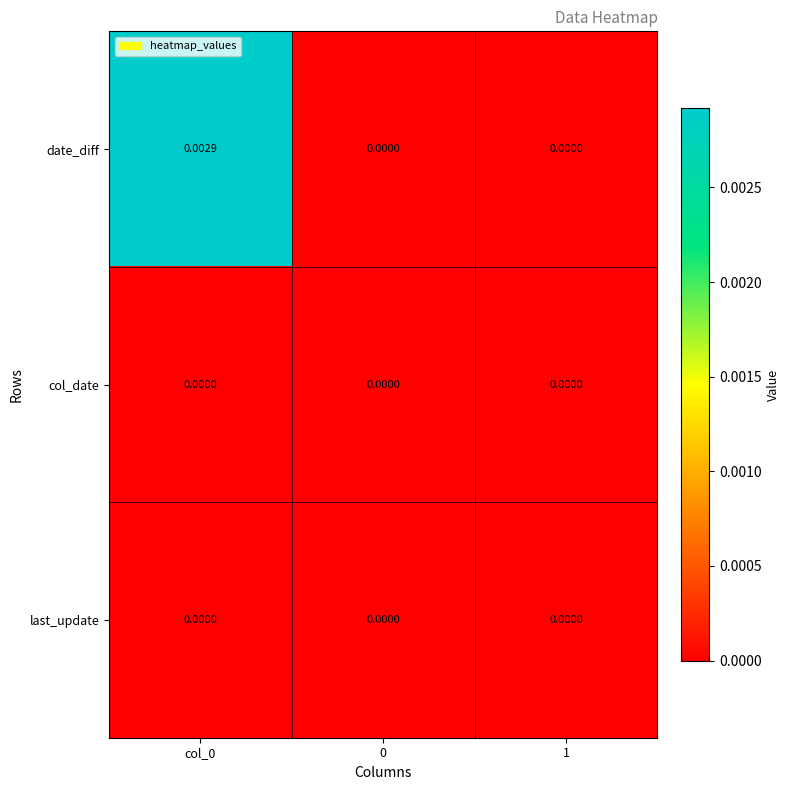

Which series has the widest spread of values?

date_diff